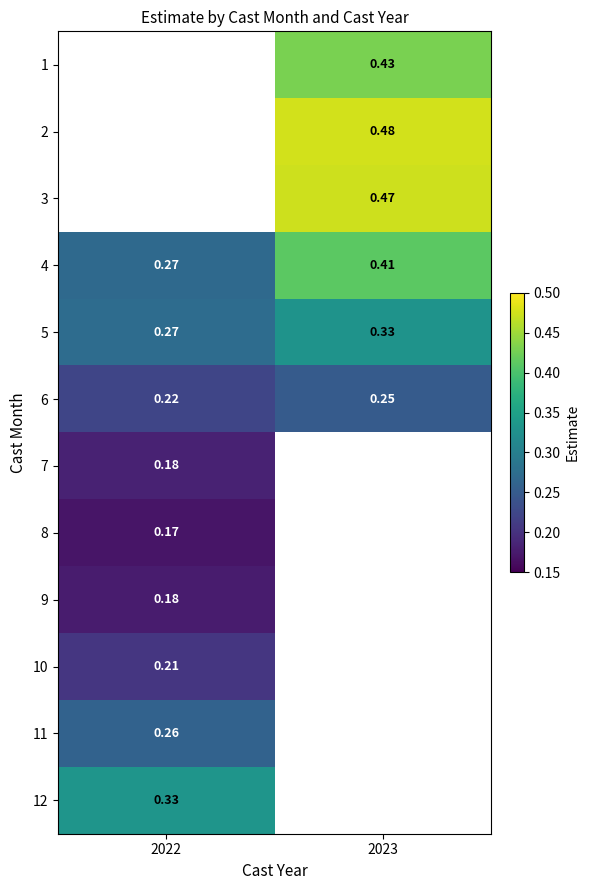

The 10 series shows 0.2 at 2022. True or false?

True